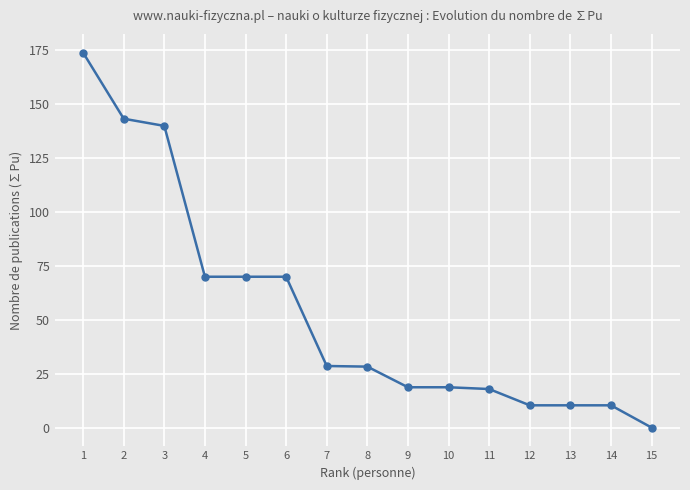

What is the difference between the second highest and second lowest values?

133.0